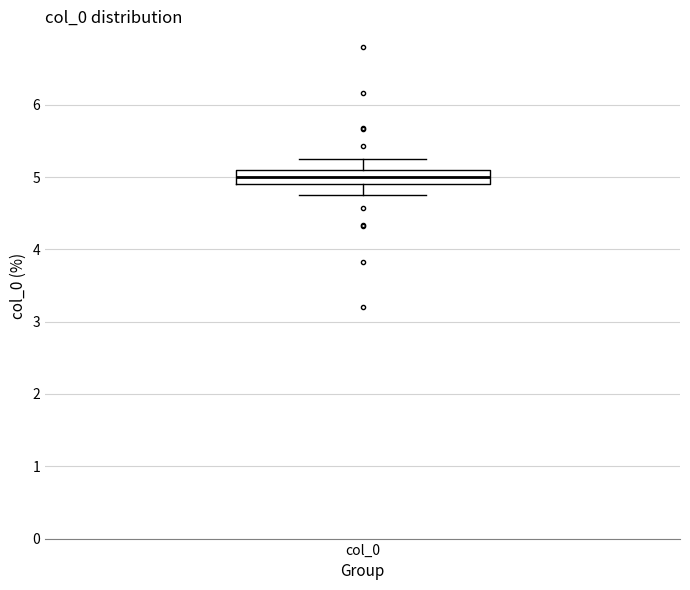

Where does the upper whisker of the box for col_0 end on the y-axis? The values are not printed on the chart, so give them approximately, as read against the axis.

5.3